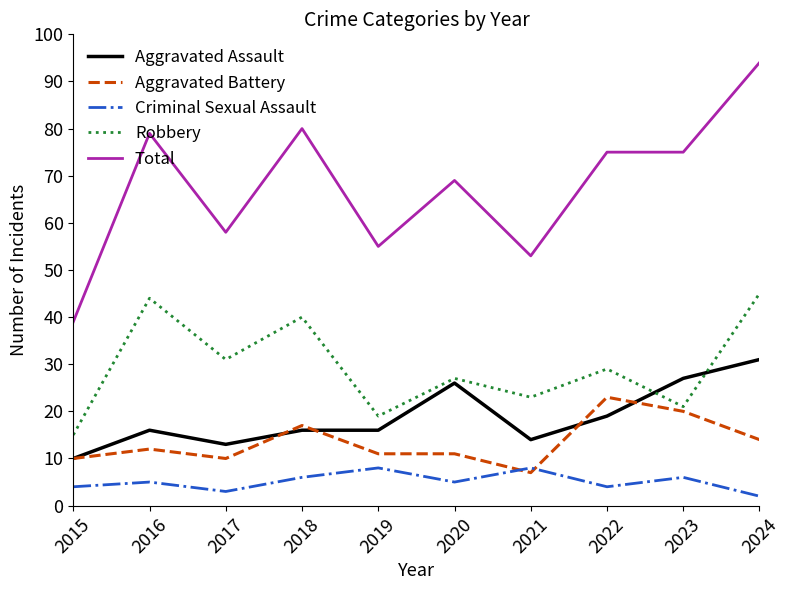

Which series has the largest range (max minus min)?

Total